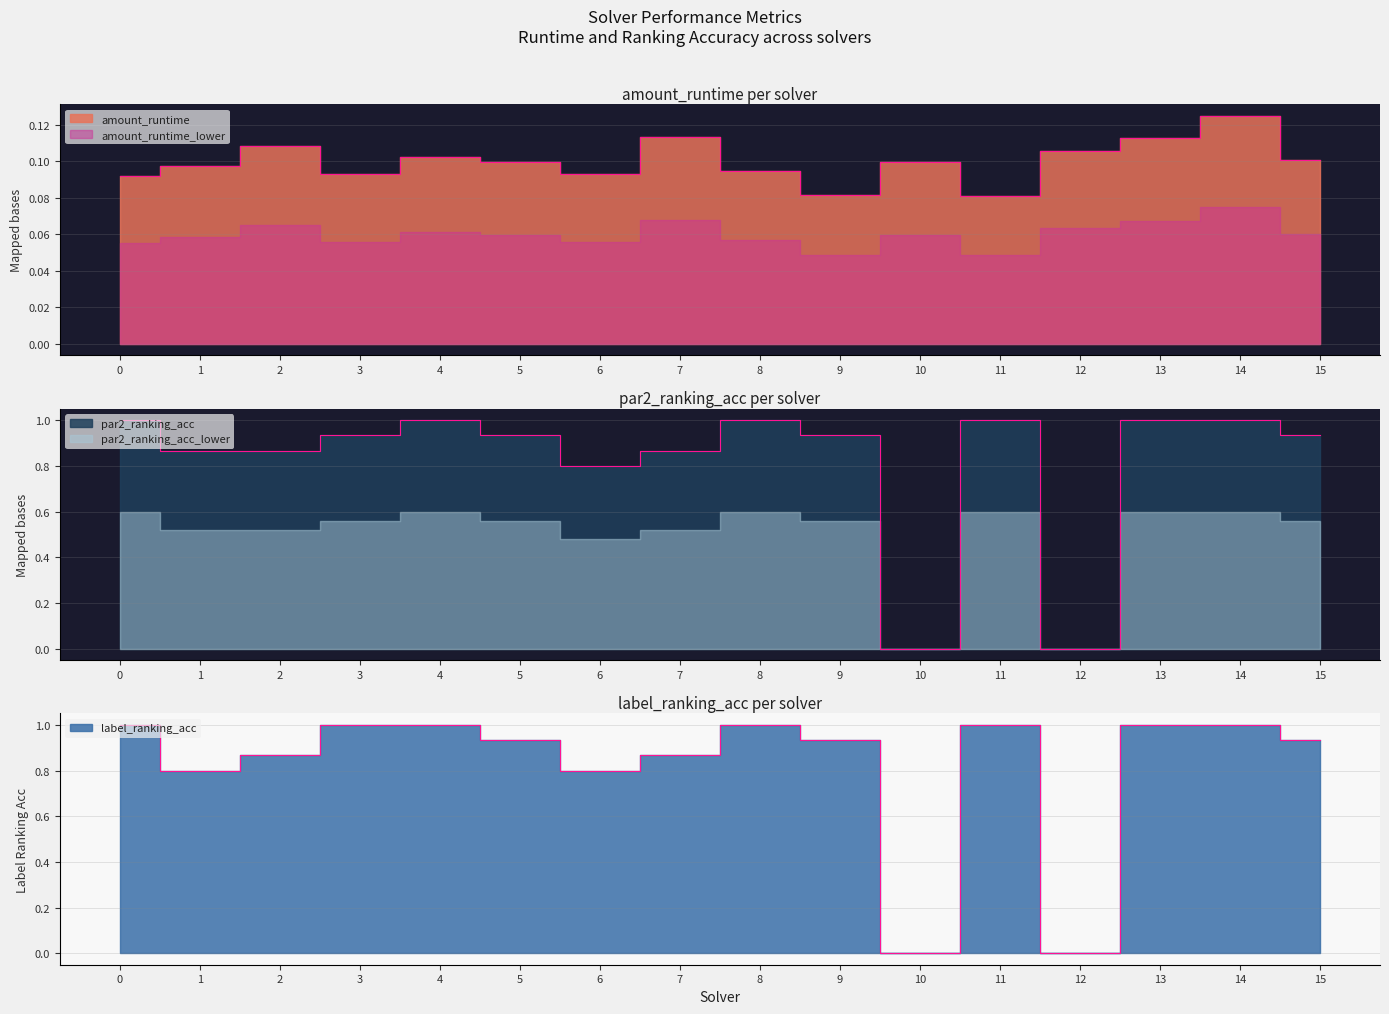

How many times do amount_runtime and label_ranking_acc cross each other?

4